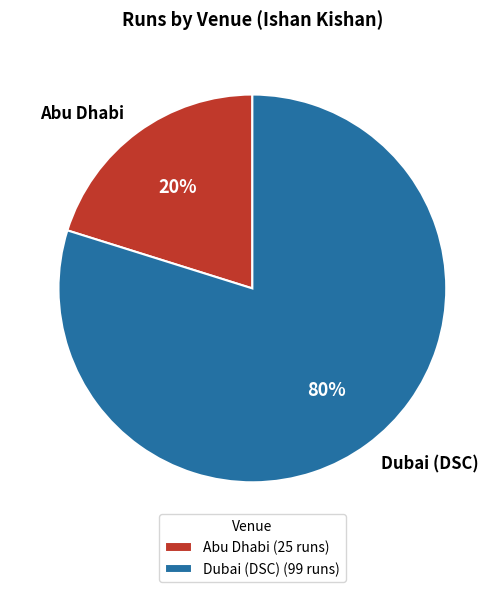

Does Dubai (DSC) account for over 50% of the chart?

Yes